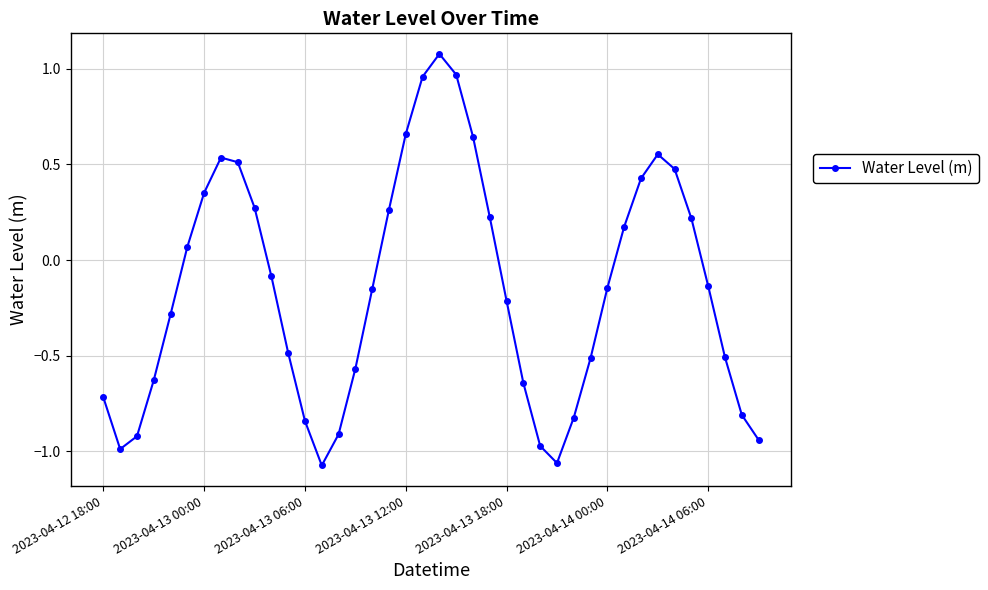

What is the maximum value shown in the chart?

1.1